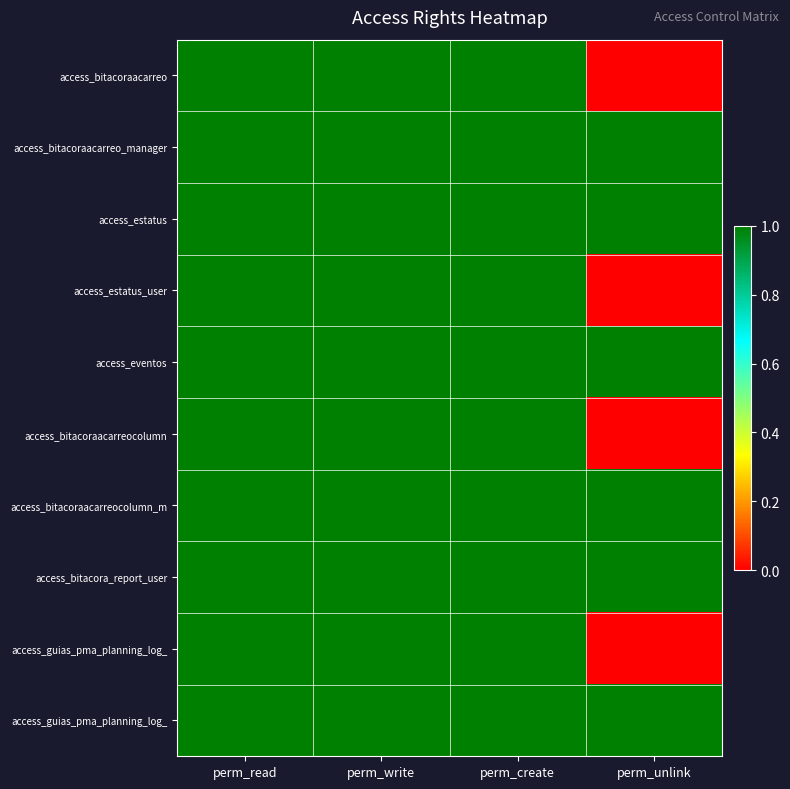

Between perm_read and perm_unlink, which is larger?

perm_read